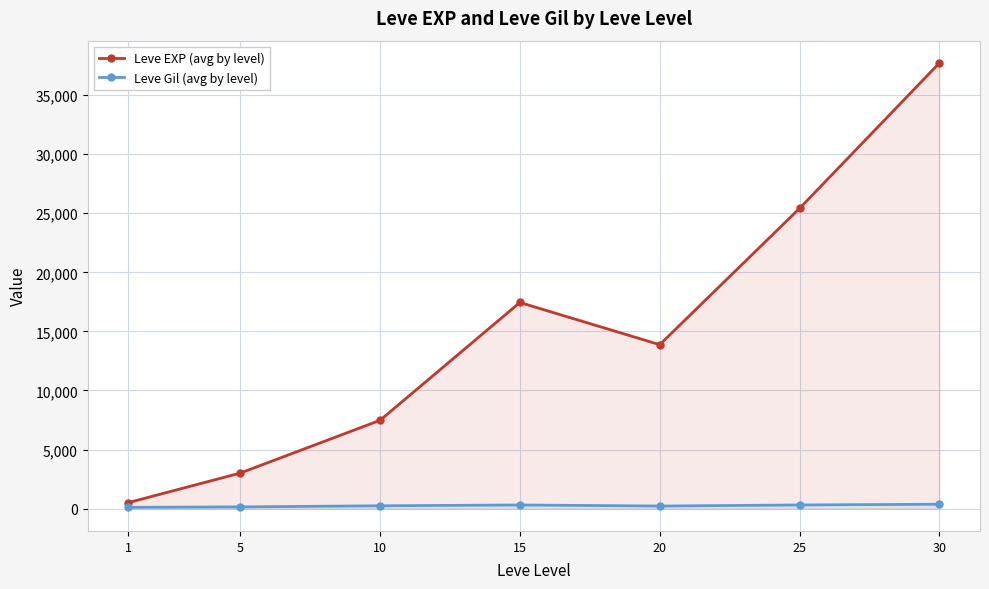

Reading right to left, list all the values displayed in this chart.

Leve EXP (avg by level): 37715.0	25410.0	13876.7	17445.0	7475.0	3008.3	510.2
Leve Gil (avg by level): 375.2	312.7	220.8	312.0	242.5	149.3	113.0